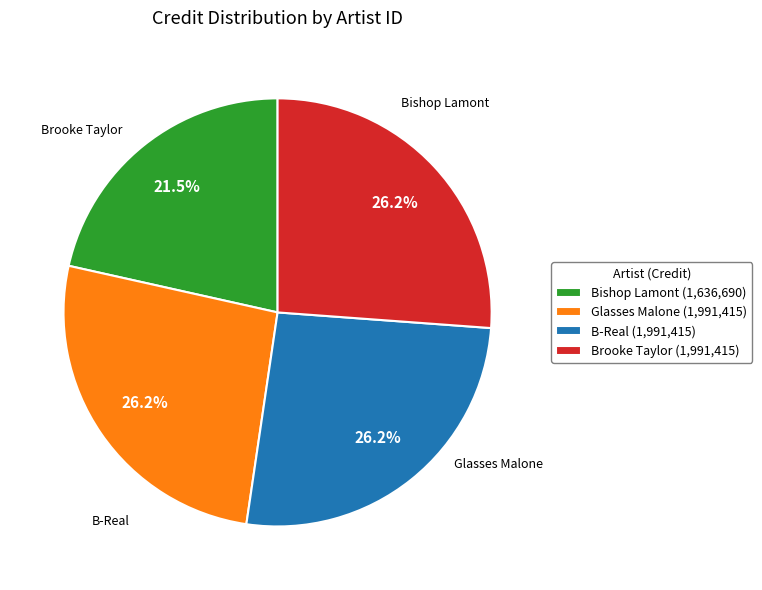

What is the total percentage of Brooke Taylor (1,991,415) and Bishop Lamont (1,636,690)?

47.7%